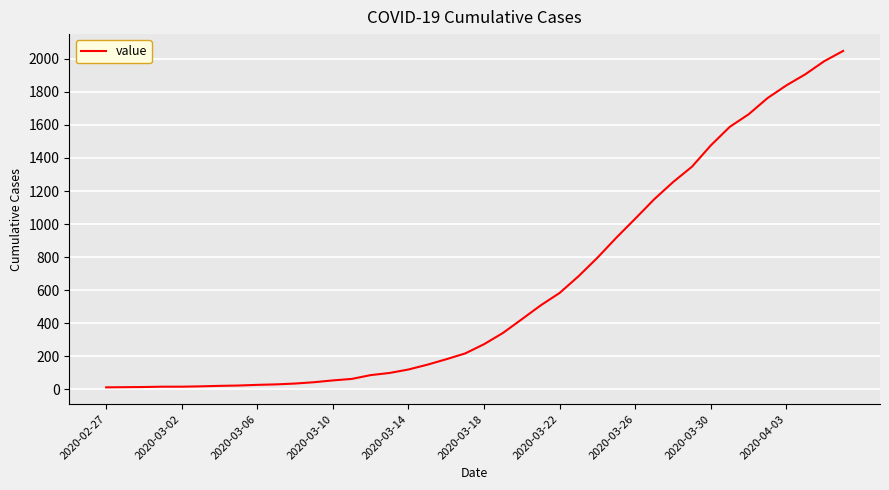

What is the difference between the maximum and minimum values?

2034